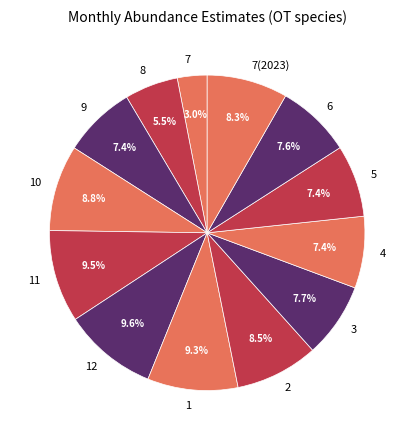

What is the ratio of the value at 4 to the value at 9?

1.0